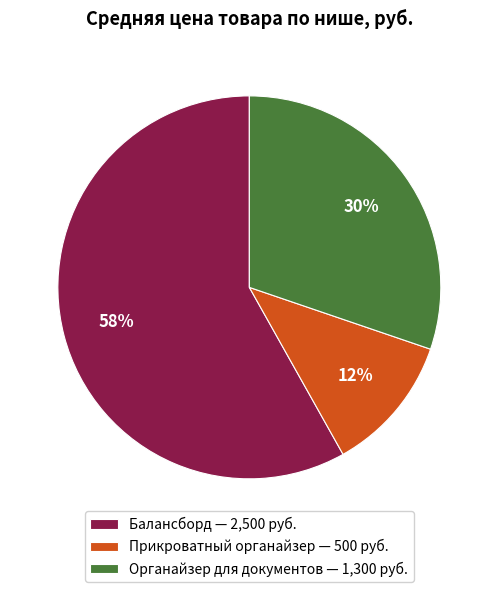

What is the largest slice in the pie chart?

Балансборд